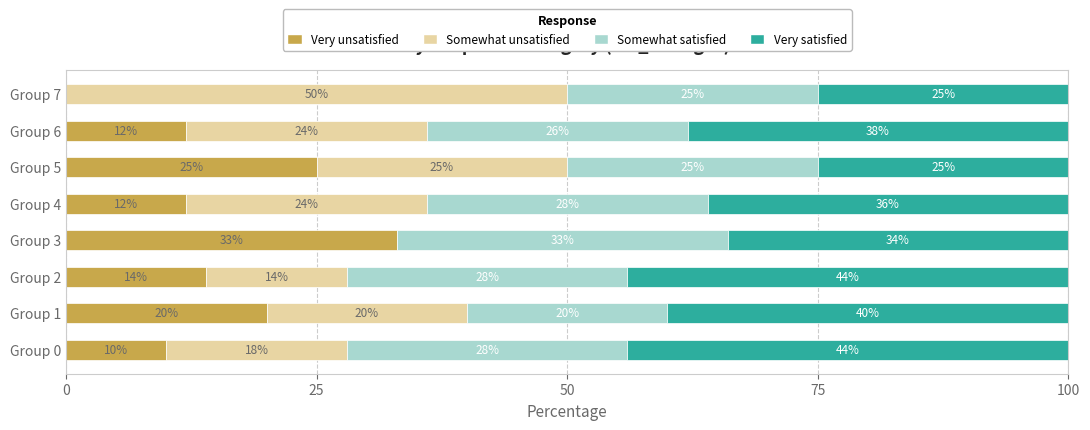

What is the sum of the Very unsatisfied values at Group 6 and Group 2?

26